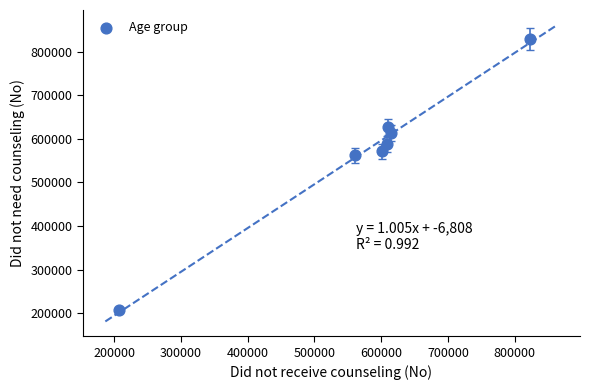

What is the average X value?

575031